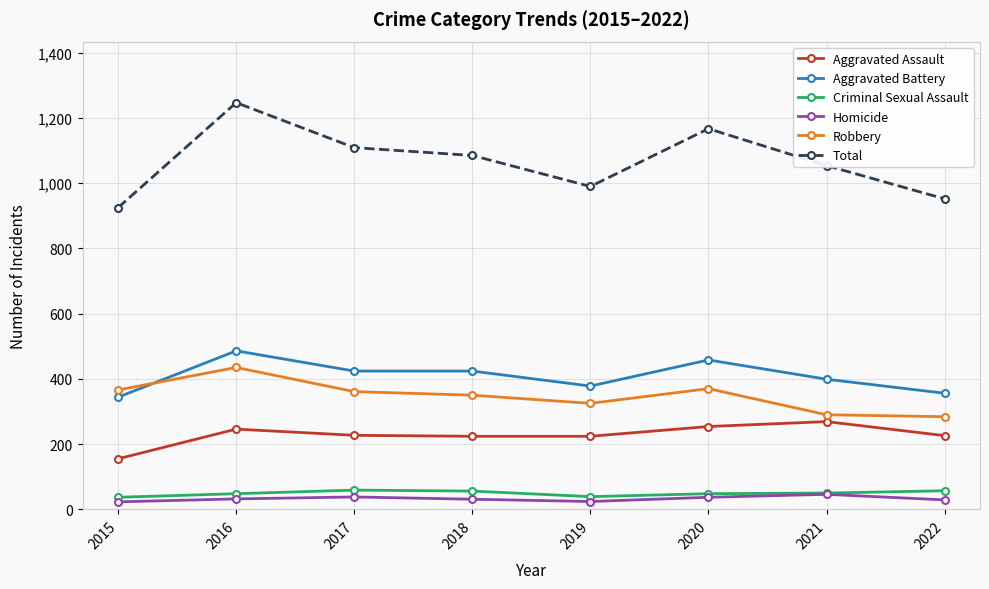

Which series has the largest range (max minus min)?

Total